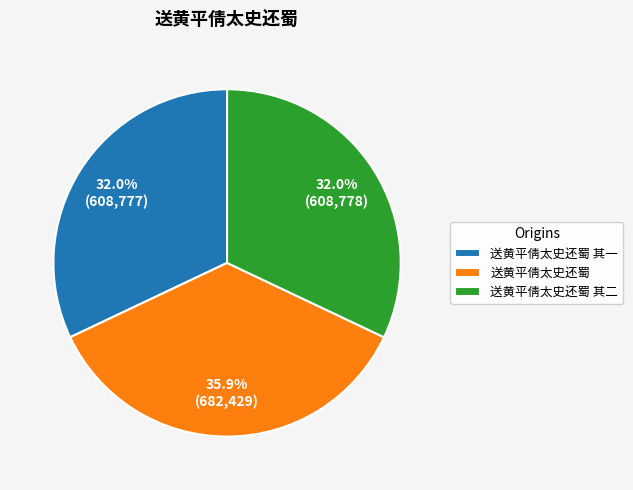

Is there a majority slice in this chart?

No